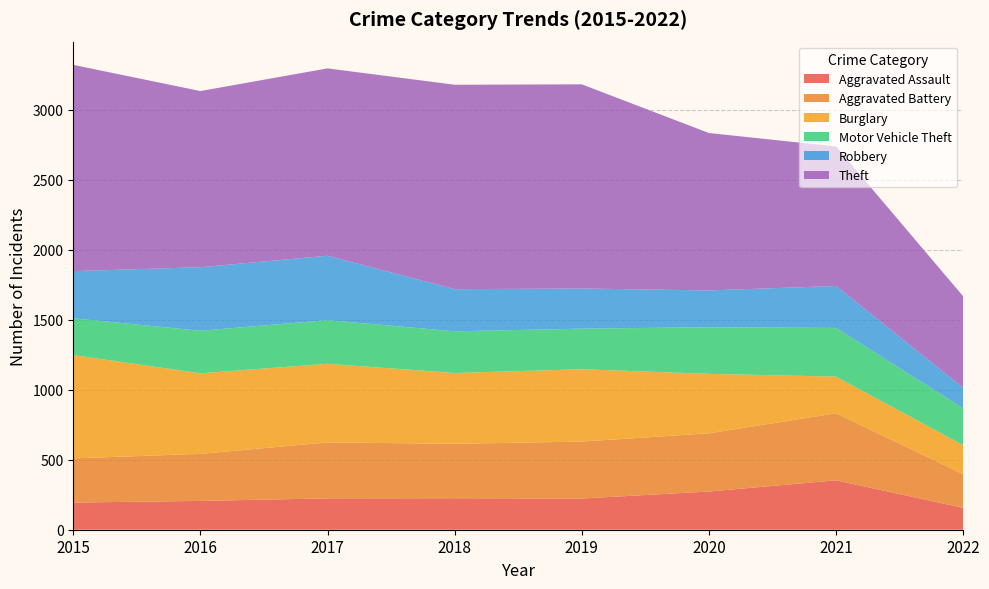

Reading left to right, transcribe all the data shown in this chart.

Aggravated Assault: 2015=194	2016=206	2017=224	2018=225	2019=223	2020=273	2021=353	2022=156
Aggravated Battery: 2015=316	2016=336	2017=400	2018=389	2019=407	2020=416	2021=479	2022=241
Burglary: 2015=738	2016=576	2017=562	2018=506	2019=517	2020=425	2021=262	2022=207
Motor Vehicle Theft: 2015=263	2016=304	2017=312	2018=298	2019=290	2020=333	2021=348	2022=264
Robbery: 2015=337	2016=454	2017=460	2018=301	2019=287	2020=263	2021=300	2022=146
Theft: 2015=1474	2016=1259	2017=1339	2018=1461	2019=1459	2020=1125	2021=997	2022=654